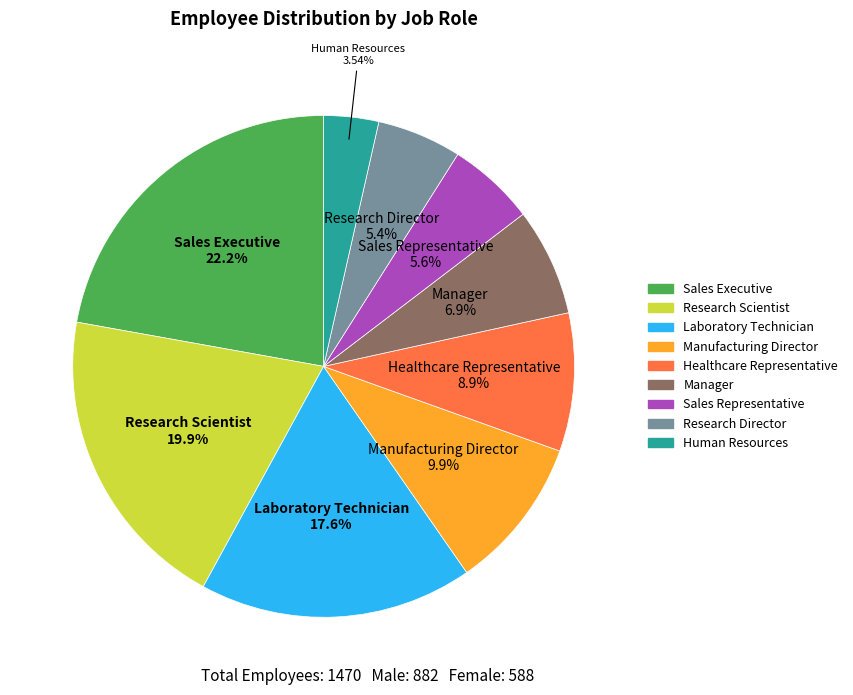

To the nearest percent, what is the difference between the largest and smallest slice percentages?

19%